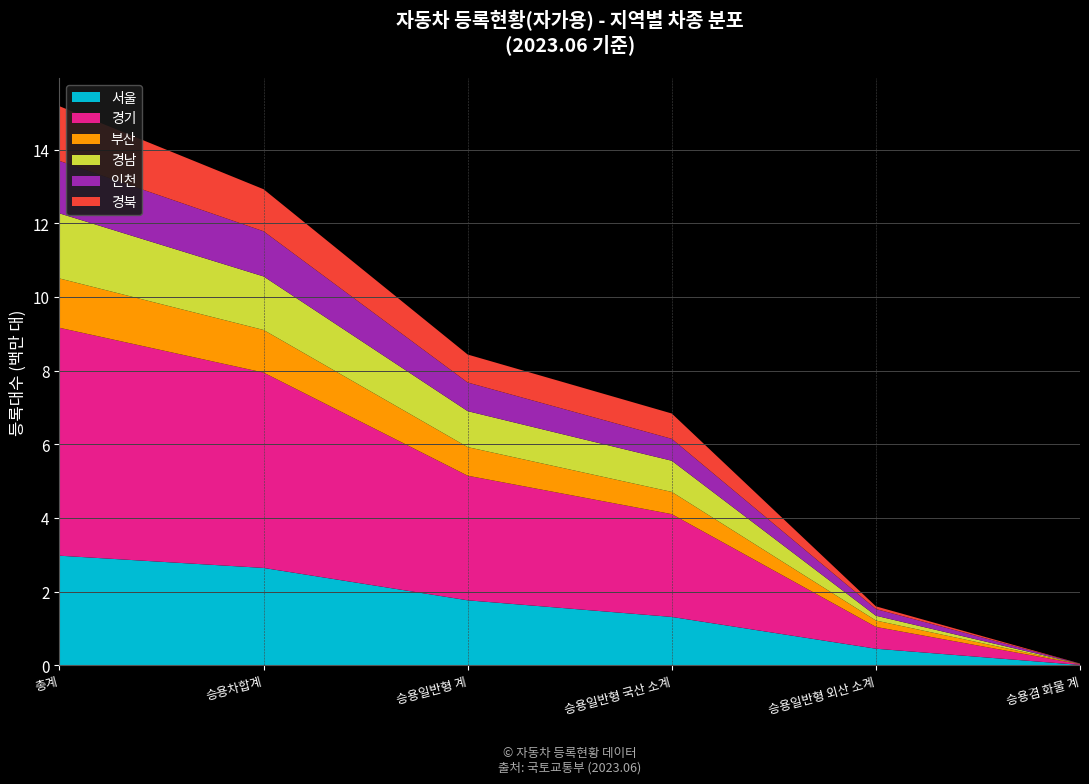

Reading left to right, extract all data points from this chart.

서울: 총계=2976683	승용차합계=2644667	승용일반형 계=1765430	승용일반형 국산 소계=1314211	승용일반형 외산 소계=451219	승용겸 화물 계=11107
경기: 총계=6188639	승용차합계=5304419	승용일반형 계=3383179	승용일반형 국산 소계=2790869	승용일반형 외산 소계=592310	승용겸 화물 계=20231
부산: 총계=1339271	승용차합계=1156993	승용일반형 계=776528	승용일반형 국산 소계=603538	승용일반형 외산 소계=172990	승용겸 화물 계=3437
경남: 총계=1767138	승용차합계=1453761	승용일반형 계=976643	승용일반형 국산 소계=846200	승용일반형 외산 소계=130443	승용겸 화물 계=5071
인천: 총계=1425529	승용차합계=1225884	승용일반형 계=777082	승용일반형 국산 소계=594809	승용일반형 외산 소계=182273	승용겸 화물 계=5612
경북: 총계=1483969	승용차합계=1141682	승용일반형 계=759974	승용일반형 국산 소계=687730	승용일반형 외산 소계=72244	승용겸 화물 계=3556